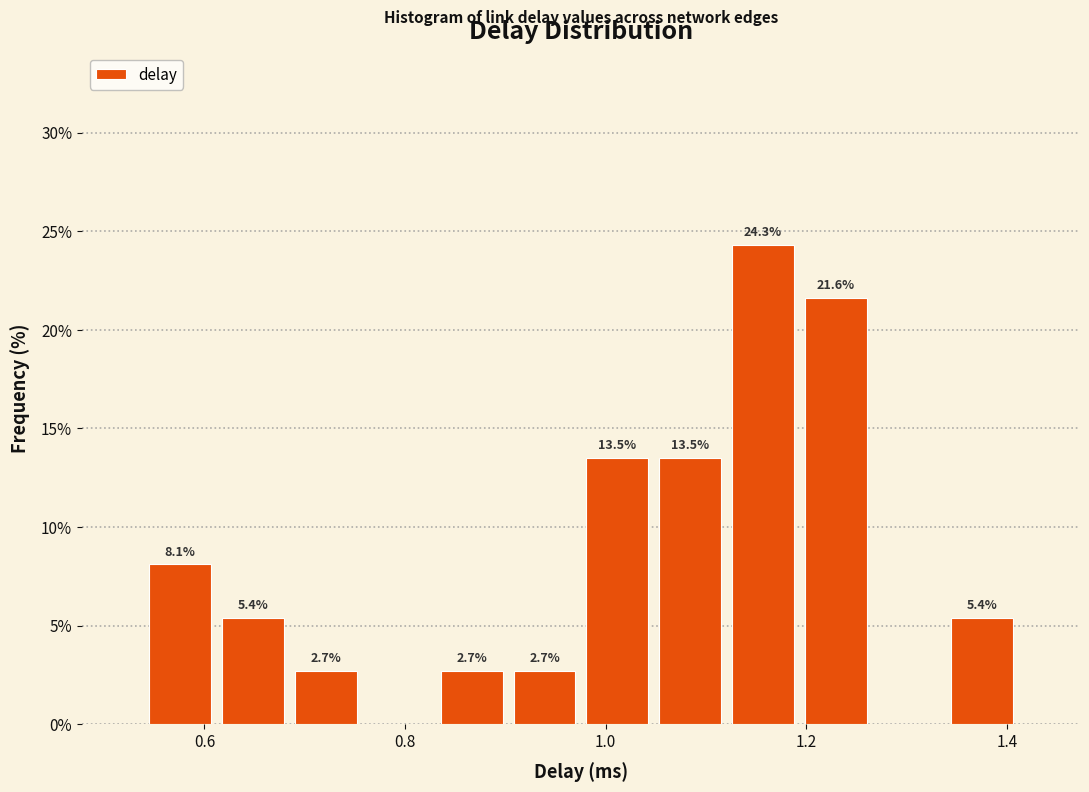

Around what value on the x-axis is the tallest bar? Give the approximate position of its centre, as read against the axis.

1.16